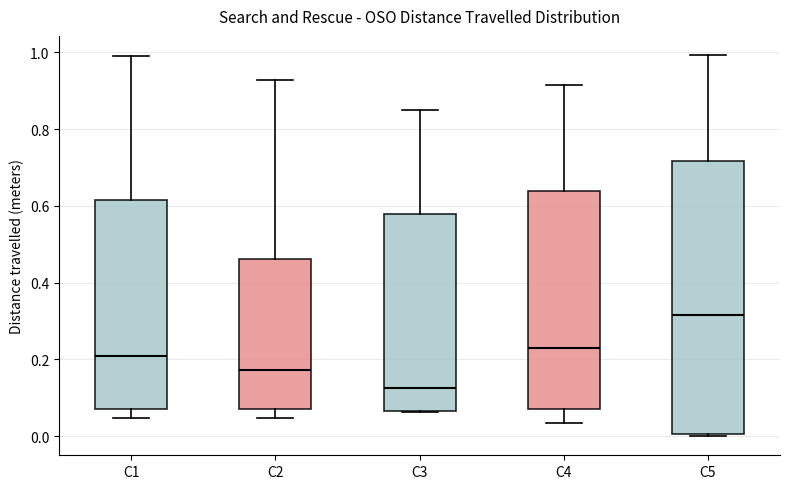

Comparing the boxes themselves (not the whiskers), which one is the tallest?

C5